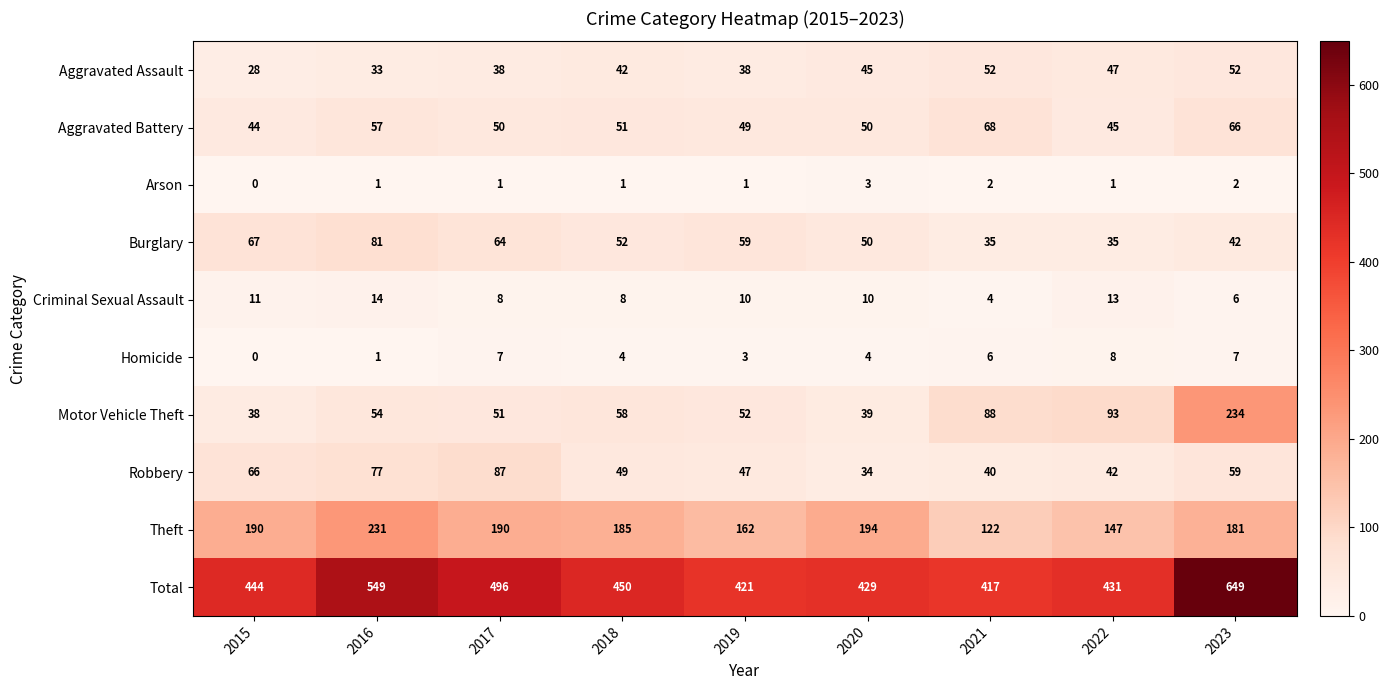

Is it true that Homicide equals -3 at 2015?

False